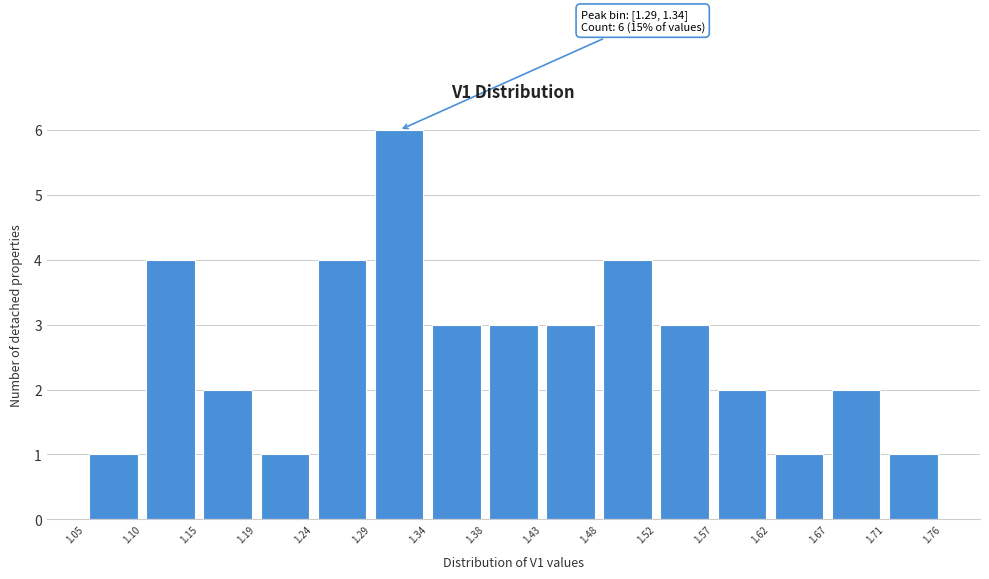

Over which range of the x-axis is the bar tallest?

1.29 to 1.34